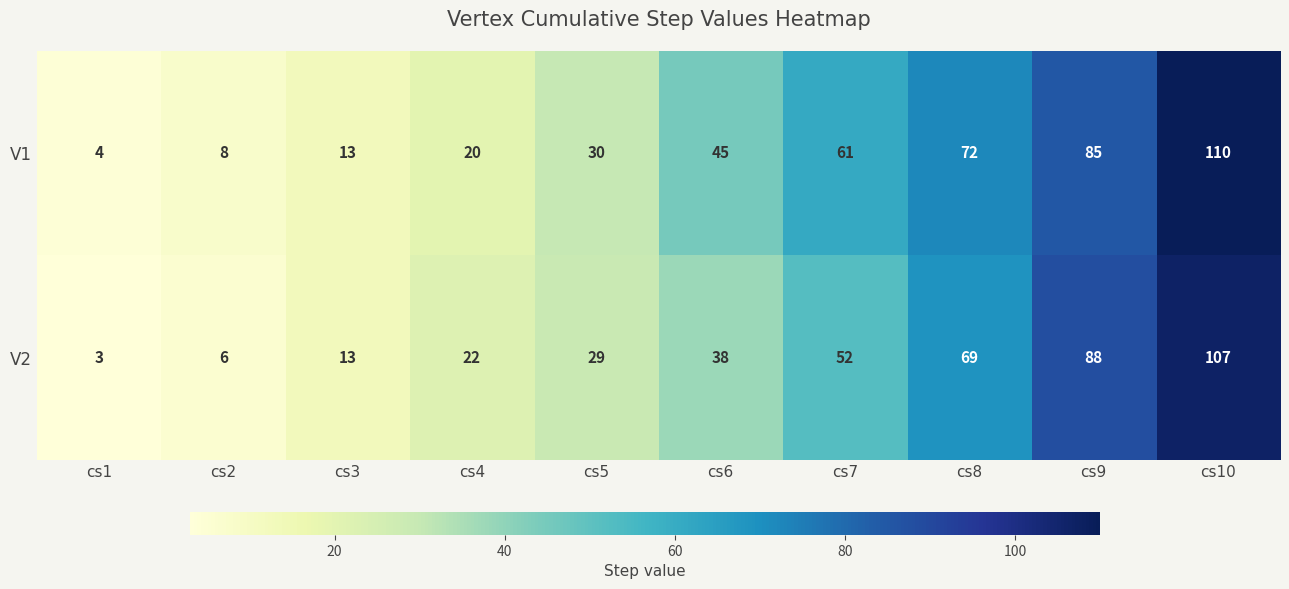

Is it true that V1 equals 110 at cs10?

True